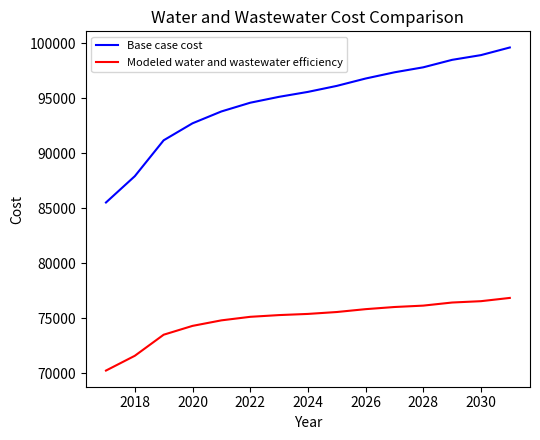

What is the average value of the Base case cost series?

94788.4